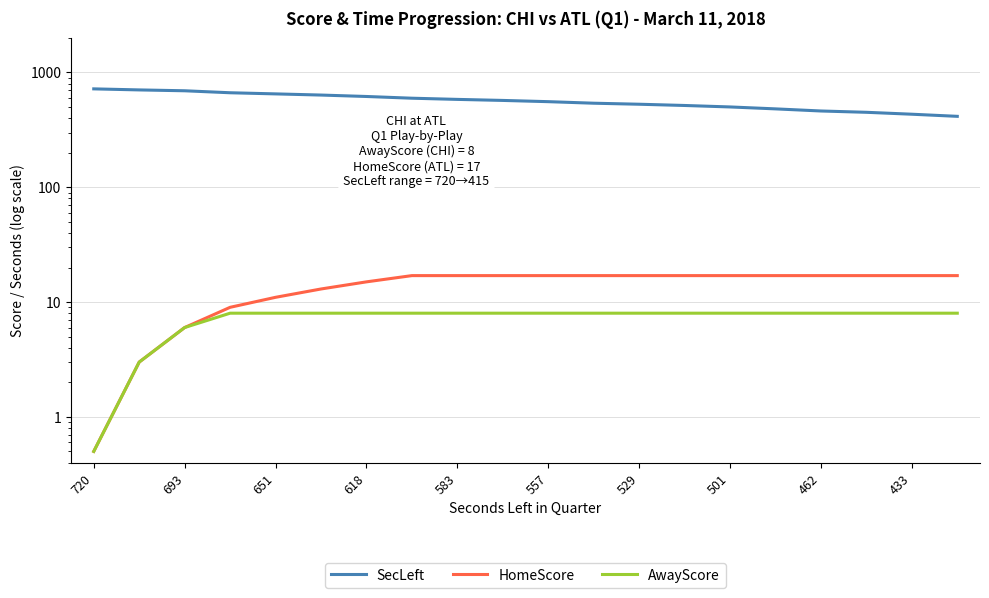

Is the value of SecLeft at 13 greater than the value of AwayScore at 19?

Yes